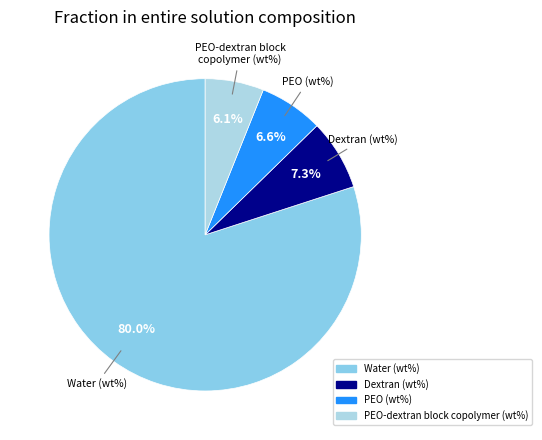

Which category has the smallest portion of the pie?

PEO-dextran block copolymer (wt%)